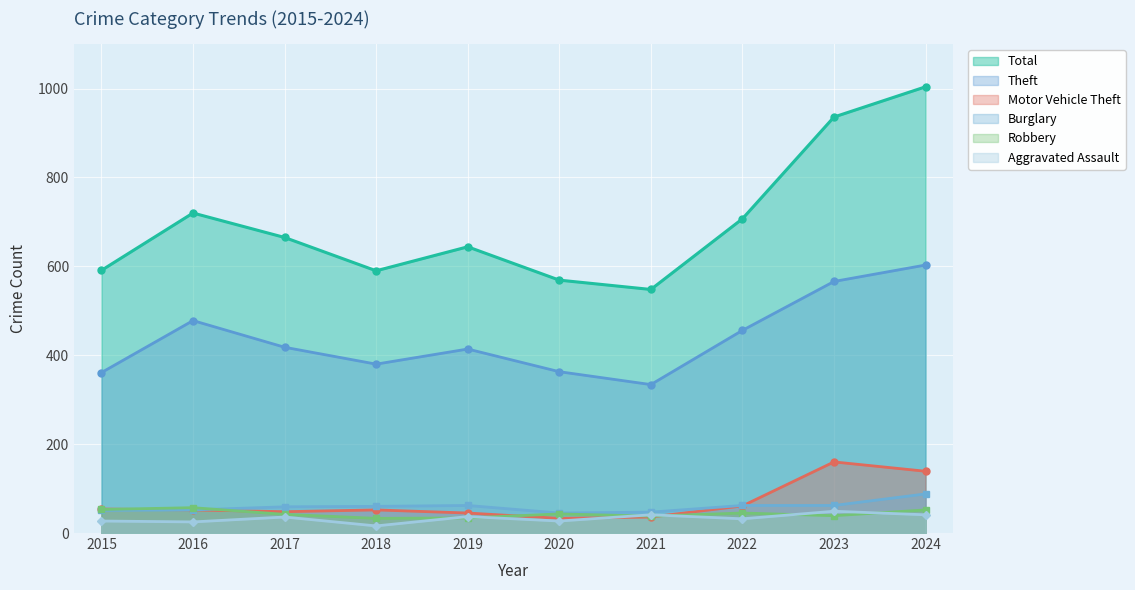

Count the number of data series in this chart.

6